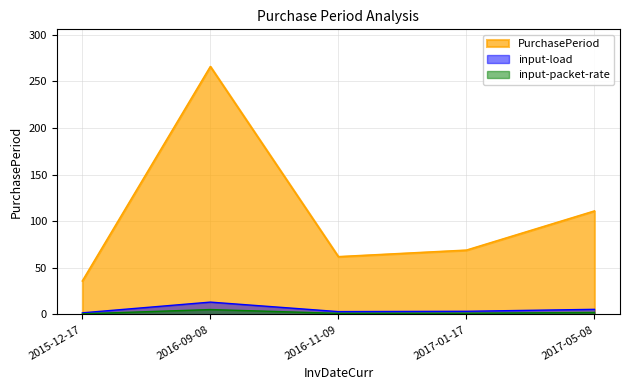

What is the difference between the maximum and second lowest values?

204